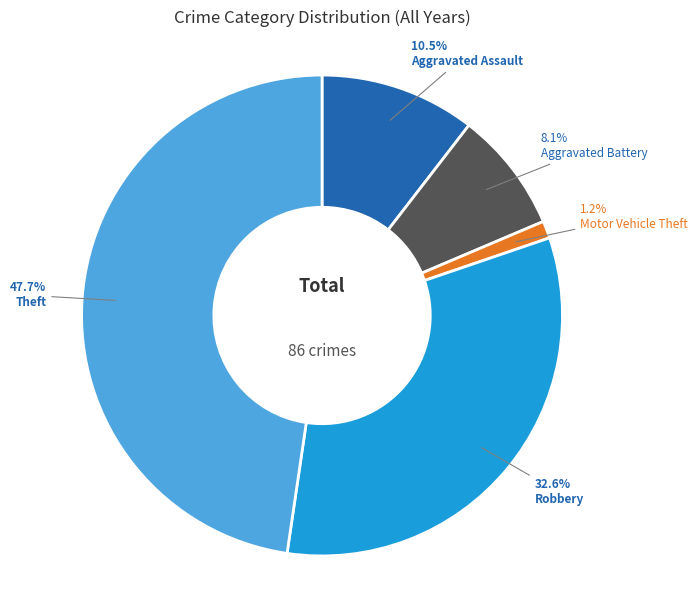

Between Motor Vehicle Theft and Robbery, which is larger?

Robbery